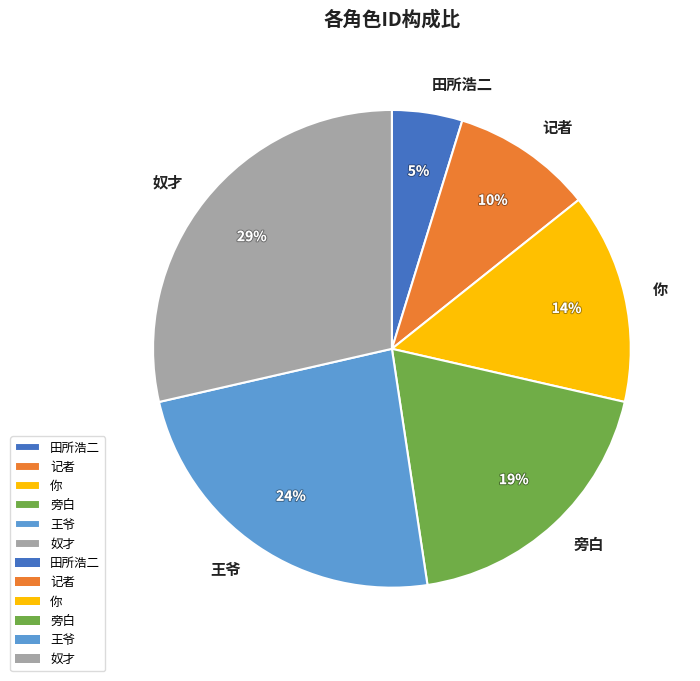

Is it true that 旁白 is 31% of the pie?

False